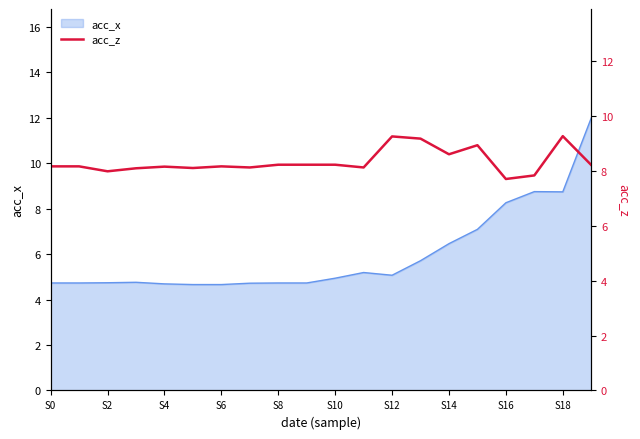

What is the greatest value displayed?

9.3